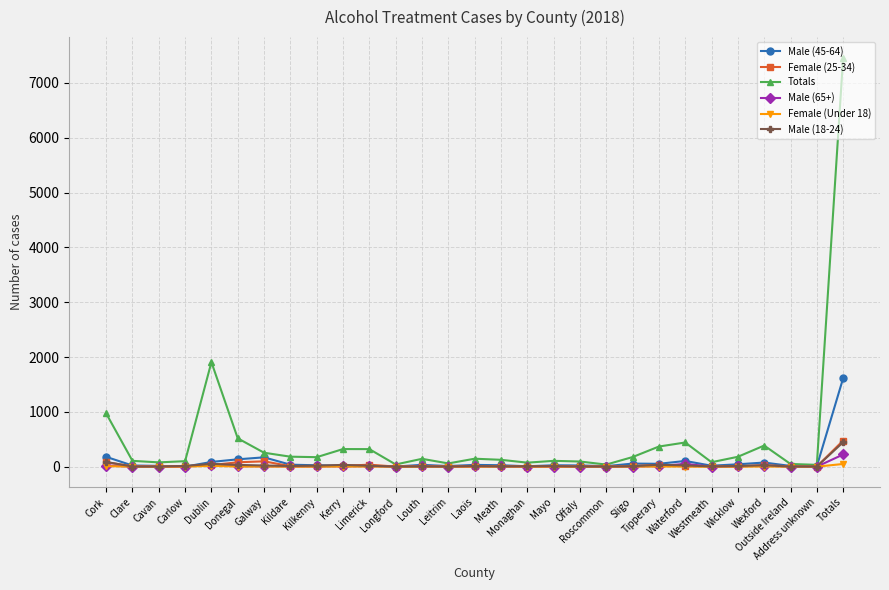

How many lines are shown in the chart?

6